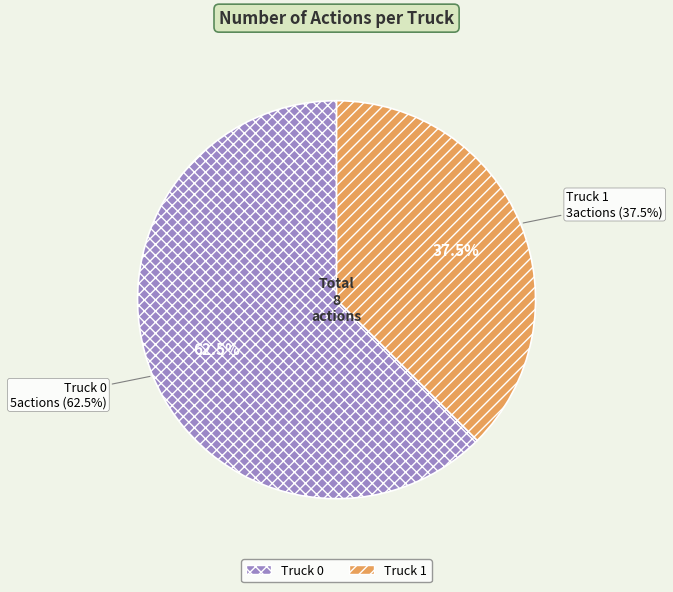

To the nearest percent, what is the average slice percentage?

50%